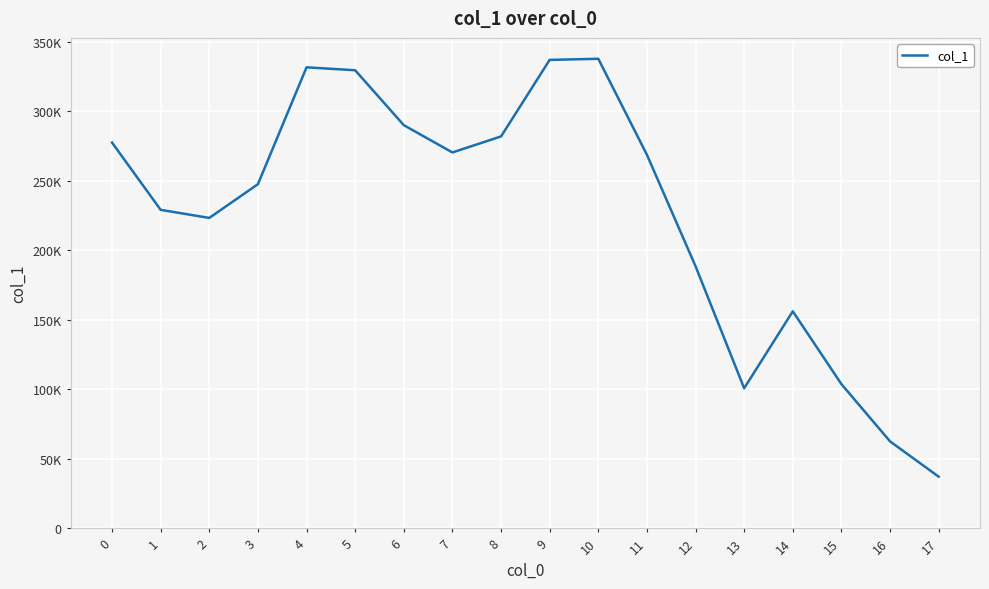

What is the change in value from 14 to 17?

-118934